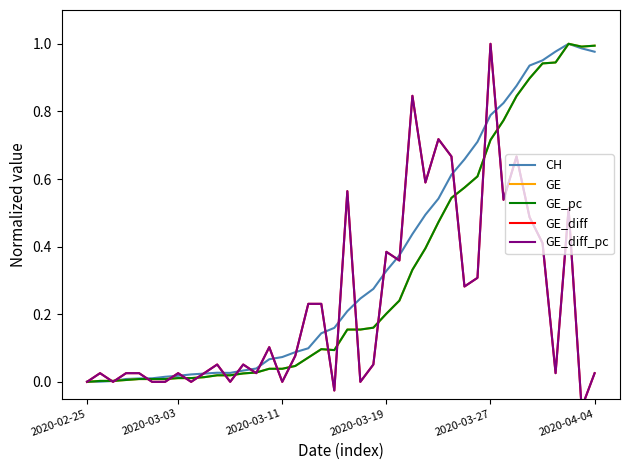

How many data points in GE_diff_pc are less than 0?

2